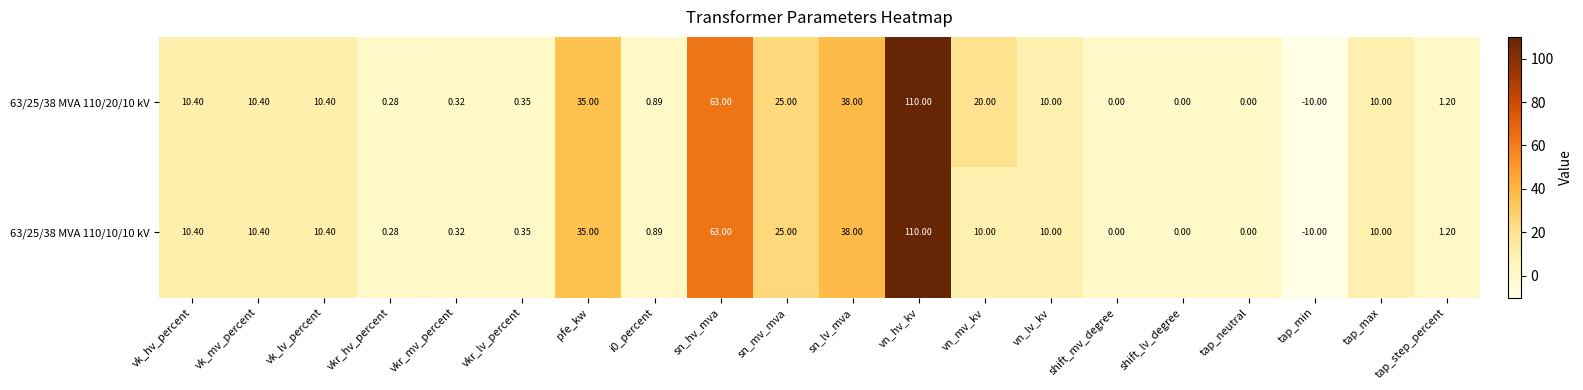

At which category is the sum across all series the highest?

vn_hv_kv